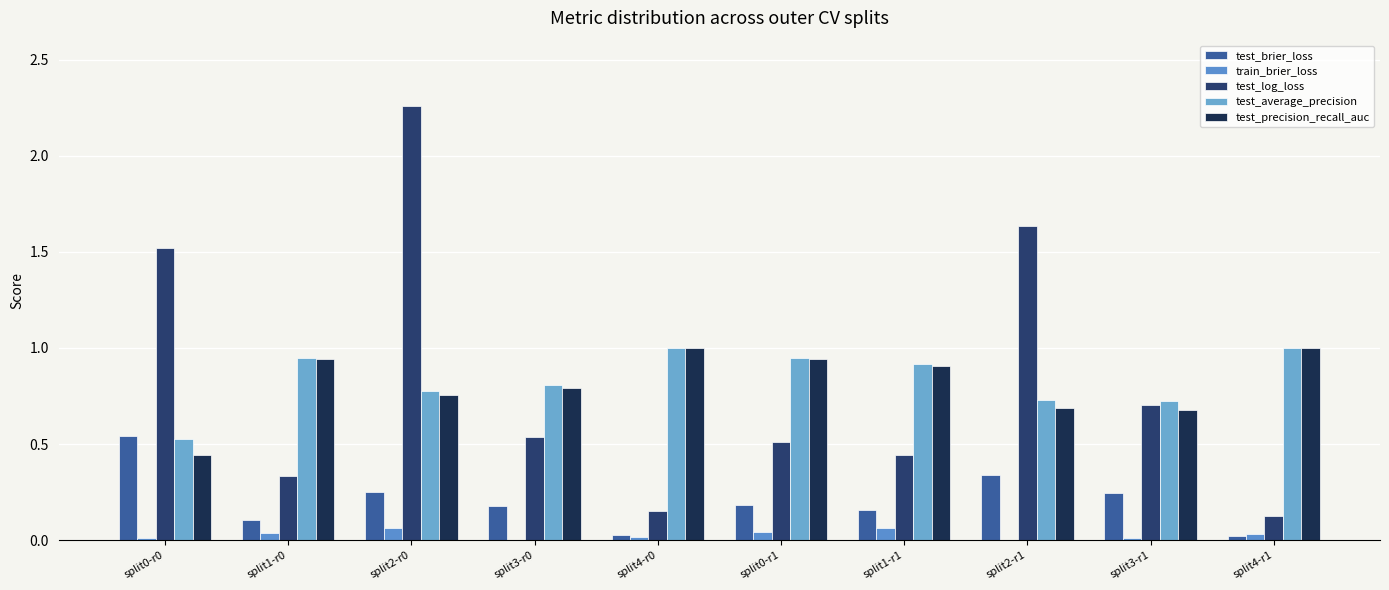

Are the bars grouped side by side (vs. stacked)?

Yes